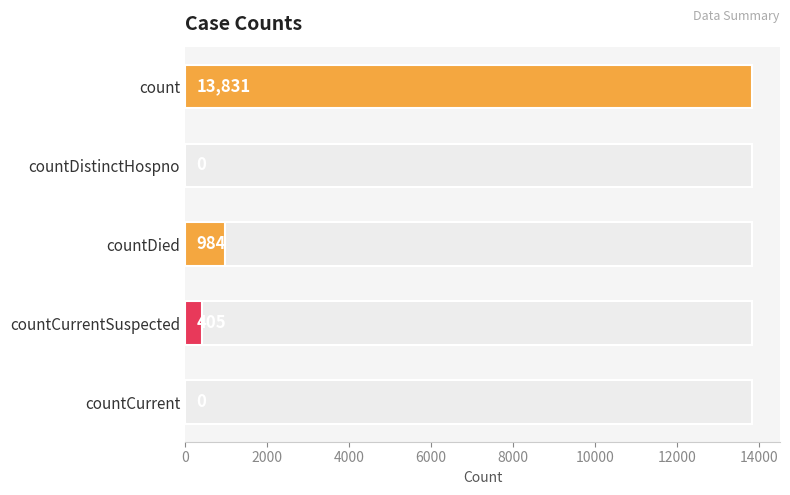

What is the greatest value displayed?

13831